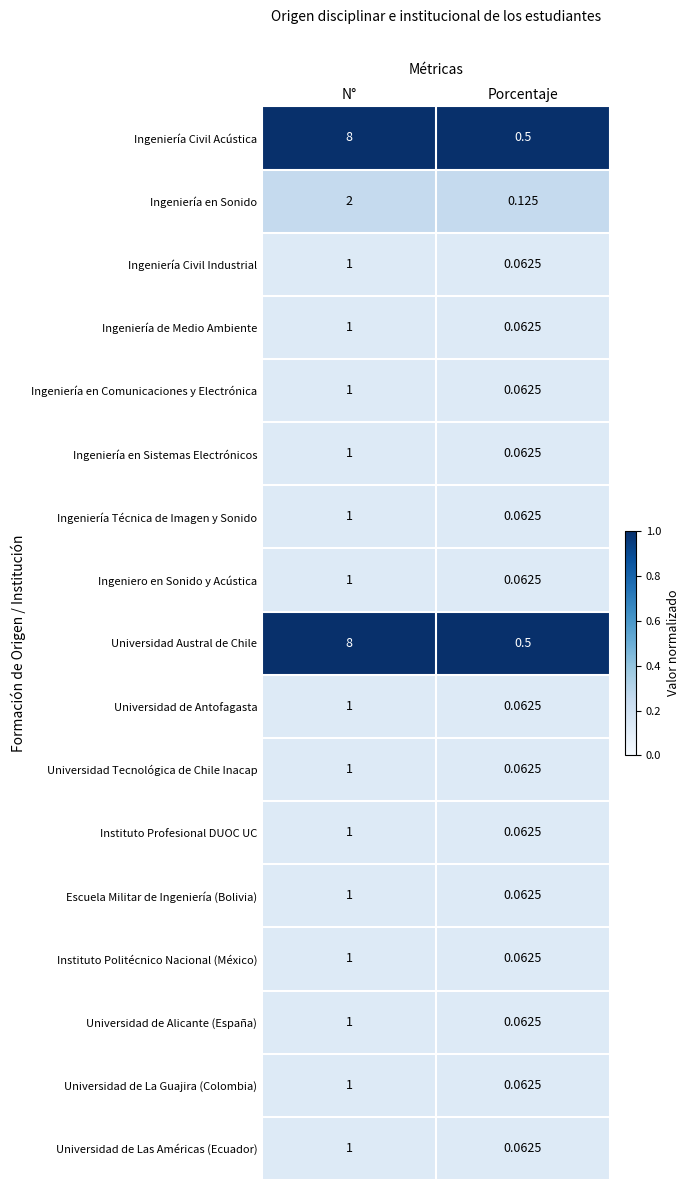

At which category does the chart reach its peak across all series?

N°